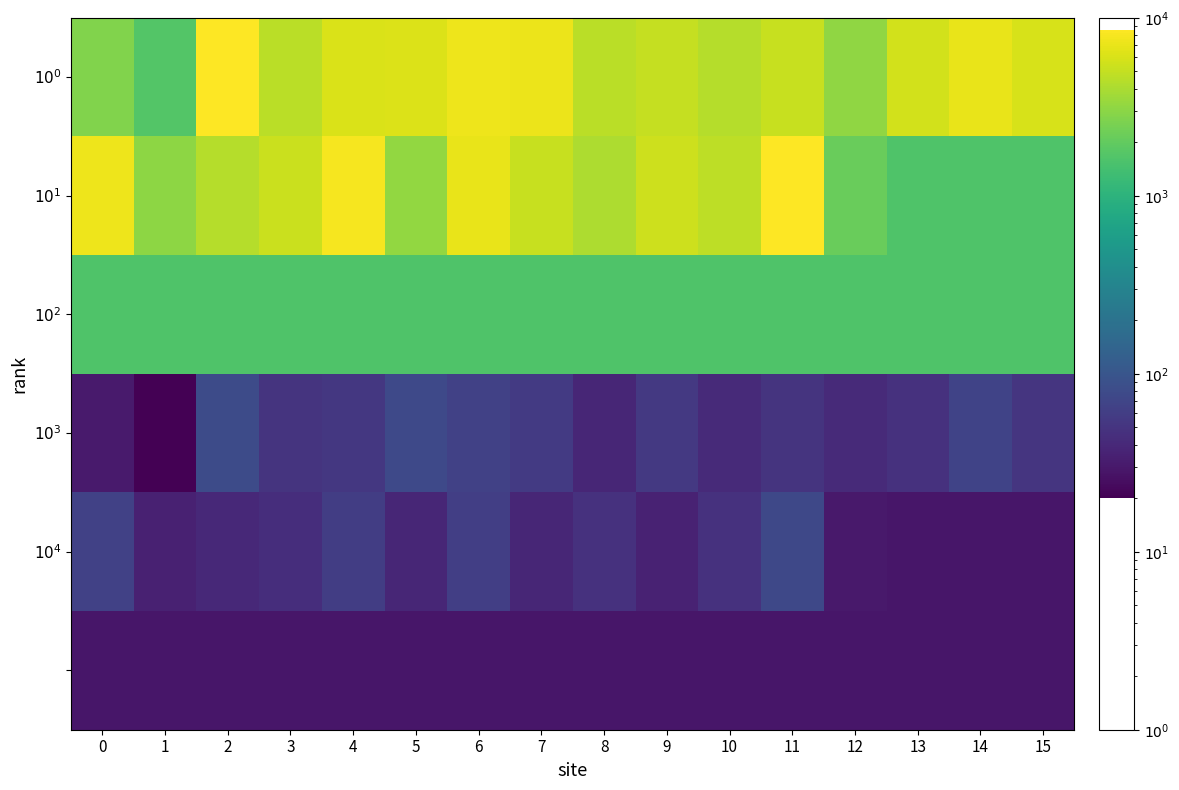

Which series has the largest range (max minus min)?

$10^1$